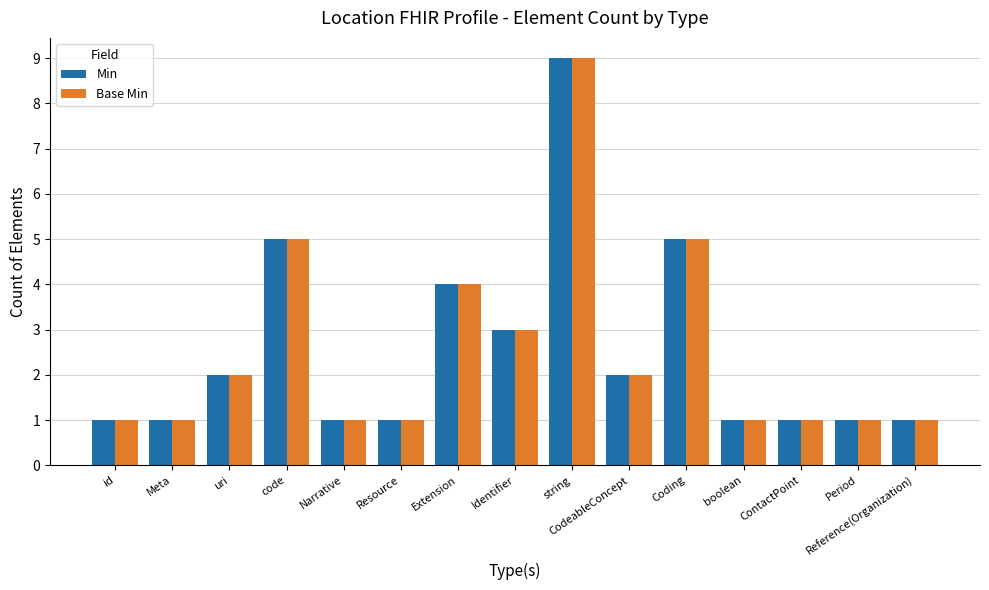

Count the number of categories in the chart.

15